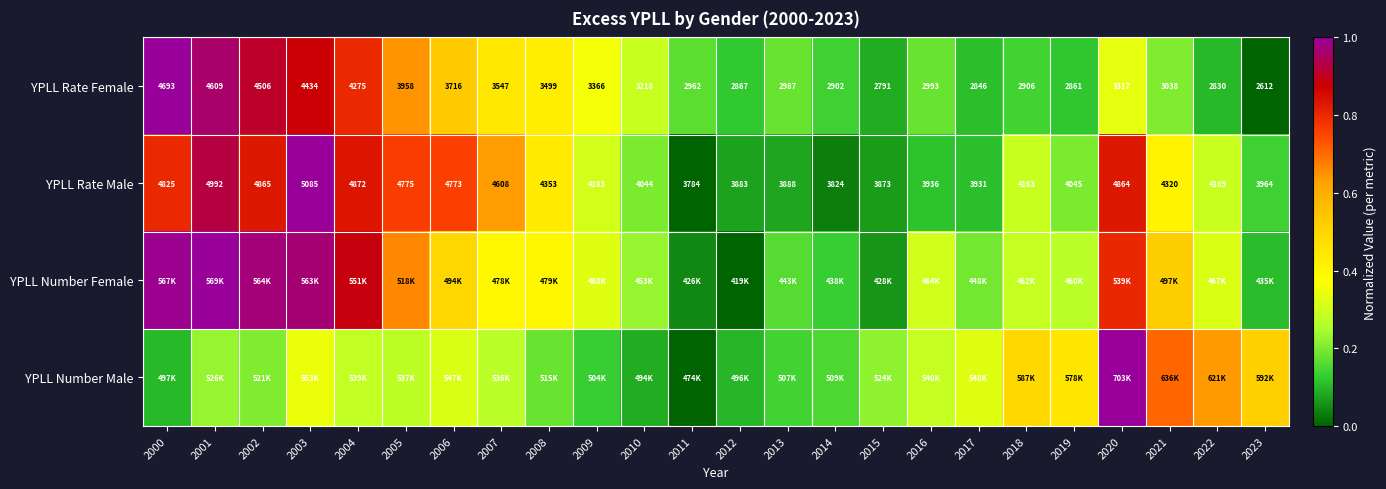

True or false: YPLL Number Female has a value of 0.2 at 2014.

False